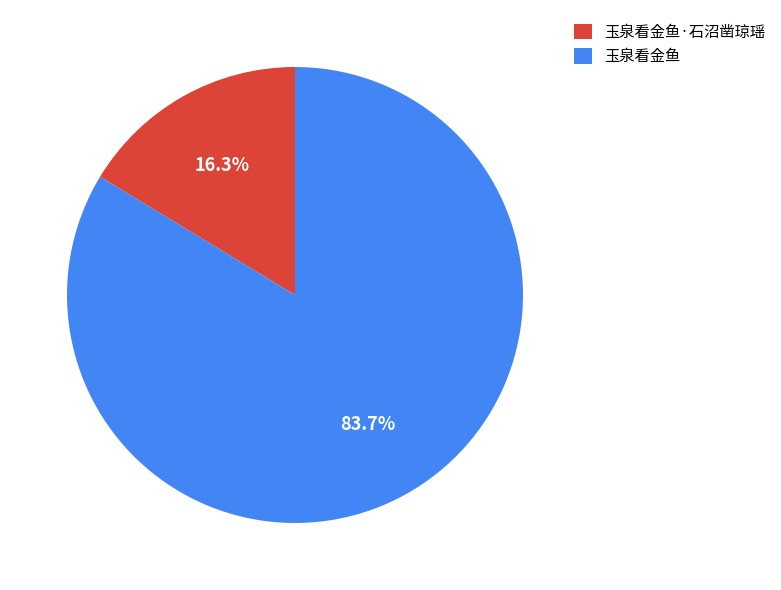

What is the ratio of the value at 玉泉看金鱼 to the value at 玉泉看金鱼·石沼凿琼瑶?

5.1